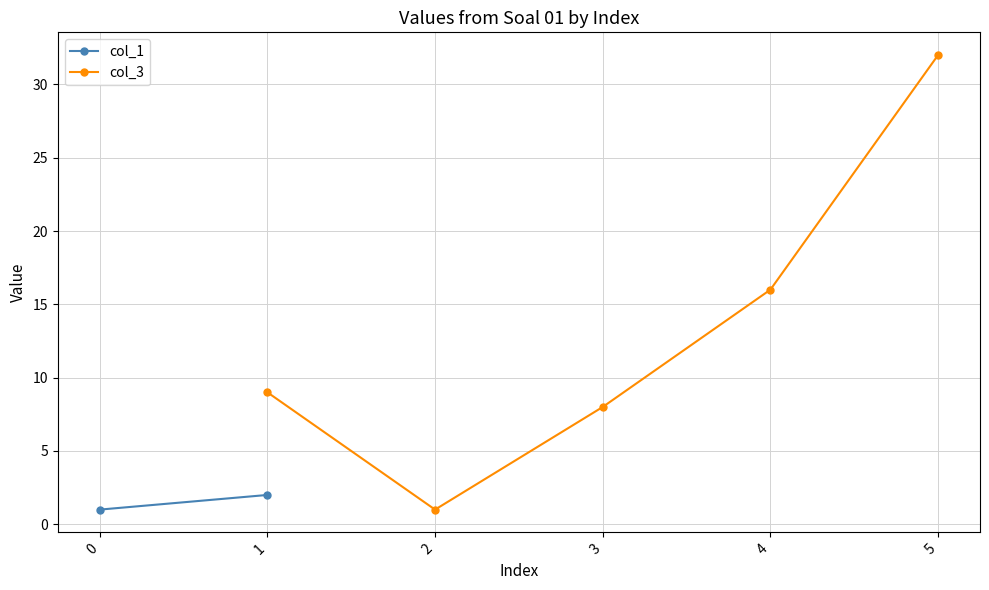

What is the approximate value of col_1 at 1?

2